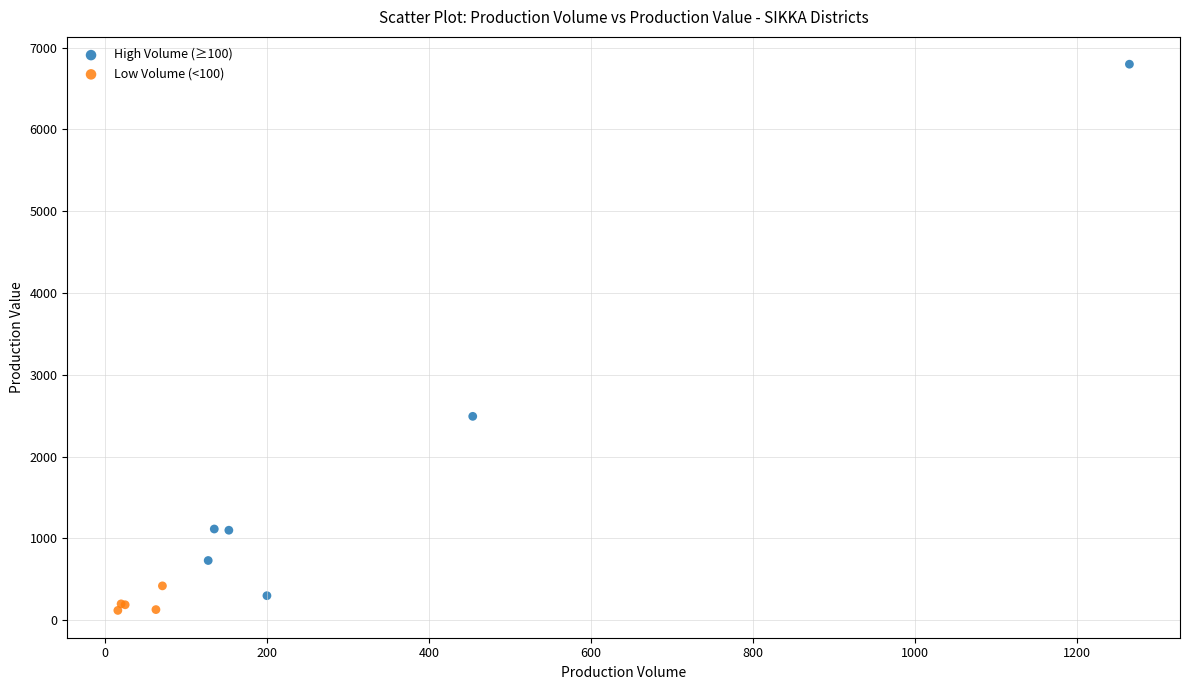

Which series reaches the maximum Y coordinate?

High Volume (≥100)